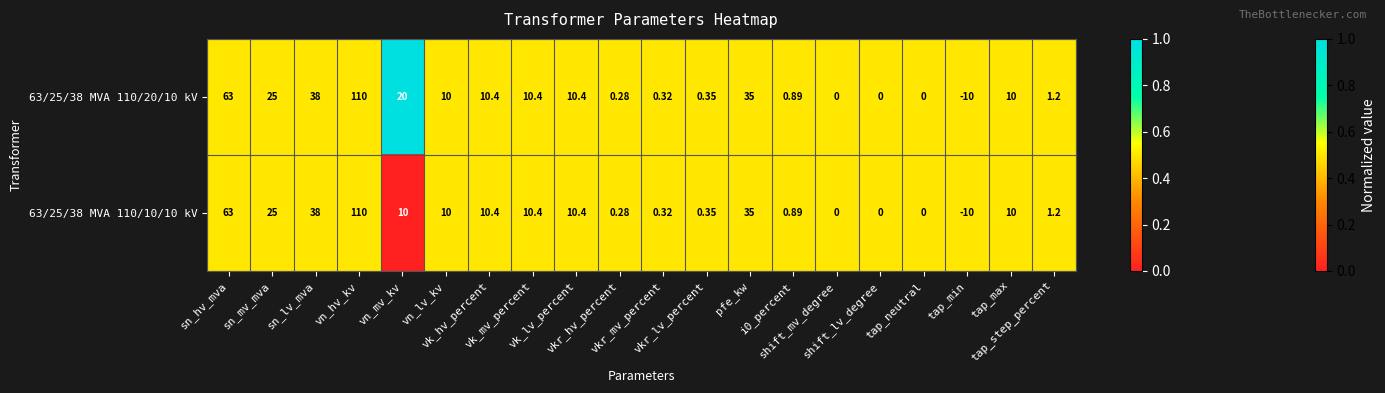

Between sn_mv_mva and vkr_mv_percent, which series saw the biggest shift?

63/25/38 MVA 110/20/10 kV